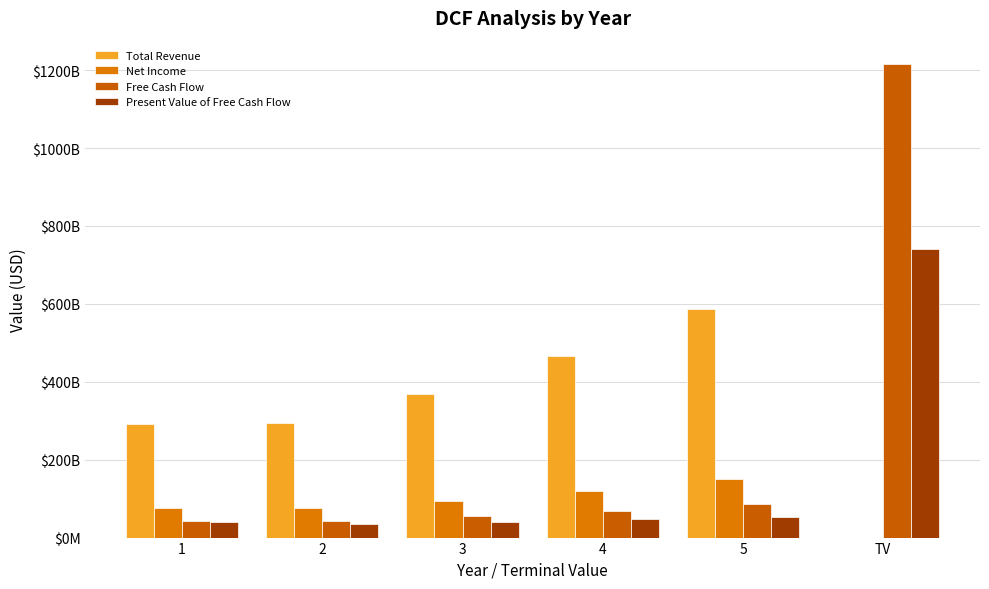

Is it true that Total Revenue equals 292044000000.0 at 1?

True